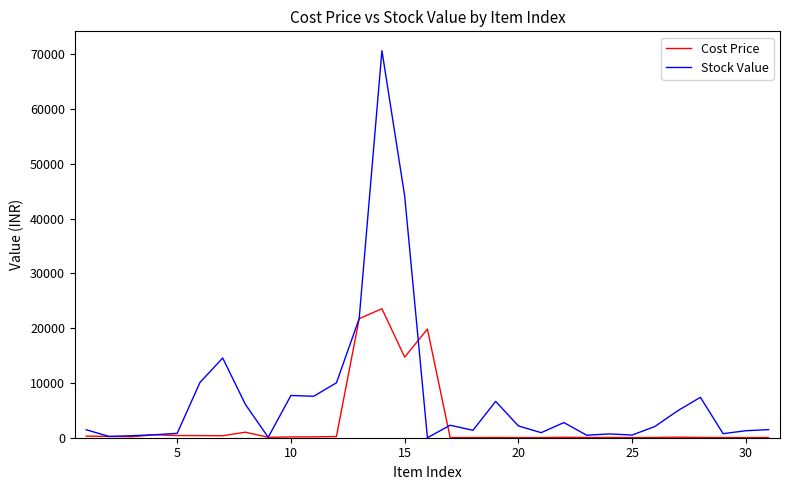

What is the maximum value shown in the chart?

70677.8